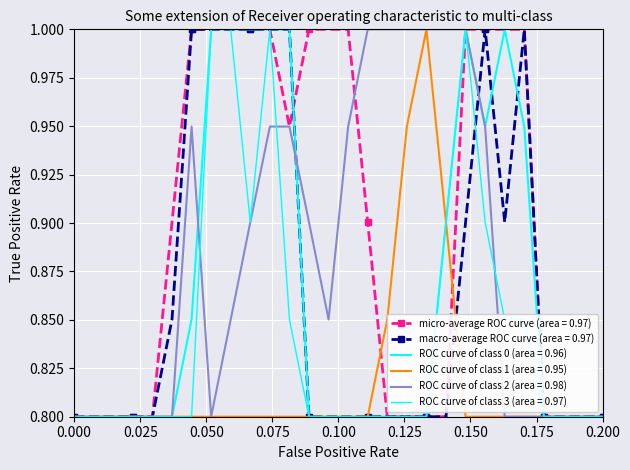

Reading left to right, what are all the values shown in this chart?

ROC curve of class 0 (area = 0.96): 0.8	0.8	0.8	0.8	0.8	0.8	0.9	1.0	1.0	1.0	1.0	1.0	0.8	0.8	0.8	0.8	0.8	0.8	0.8	0.9	1.0	0.9	1.0	0.9	0.8	0.8	0.8	0.8
micro-average ROC curve (area = 0.97): 0.8	0.8	0.8	0.8	0.8	0.9	1.0	1.0	1.0	1.0	1.0	0.9	1.0	1.0	1.0	0.9	0.8	0.8	0.8	0.8	1.0	1.0	1.0	1.0	0.8	0.8	0.8	0.8
ROC curve of class 2 (area = 0.98): 0.8	0.8	0.8	0.8	0.8	0.8	0.9	0.8	0.9	0.9	0.9	0.9	0.9	0.9	0.9	1.0	1.0	1.0	1.0	1.0	1.0	0.9	0.8	0.8	0.8	0.8	0.8	0.8
ROC curve of class 1 (area = 0.95): 0.8	0.8	0.8	0.8	0.8	0.8	0.8	0.8	0.8	0.8	0.8	0.8	0.8	0.8	0.8	0.8	0.9	0.9	1.0	0.9	0.8	0.8	0.8	0.8	0.8	0.8	0.8	0.8
ROC curve of class 3 (area = 0.97): 0.8	0.8	0.8	0.8	0.8	0.8	0.8	1.0	1.0	0.9	1.0	0.9	0.8	0.8	0.8	0.8	0.8	0.8	0.8	0.9	1.0	0.9	0.9	0.9	0.8	0.8	0.8	0.8
macro-average ROC curve (area = 0.97): 0.8	0.8	0.8	0.8	0.8	0.9	1.0	1.0	1.0	1.0	1.0	1.0	0.8	0.8	0.8	0.8	0.8	0.8	0.8	0.8	0.9	1.0	0.9	1.0	0.8	0.8	0.8	0.8